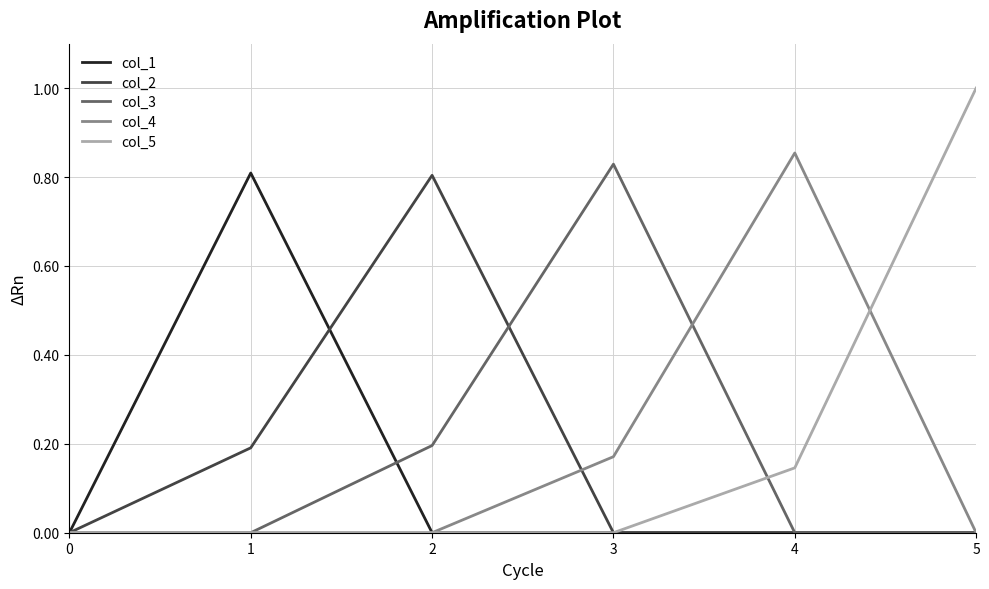

The col_4 series shows 0.2 at 3. True or false?

True